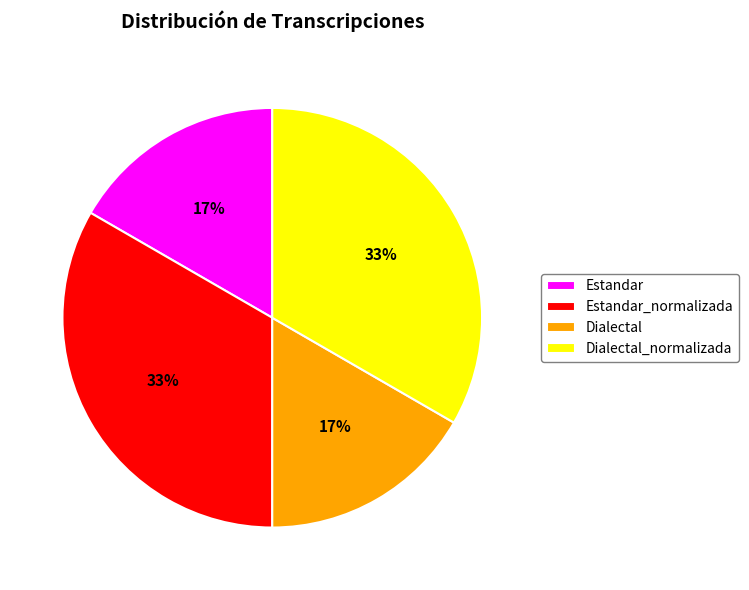

To the nearest percent, what is the average slice percentage?

25%